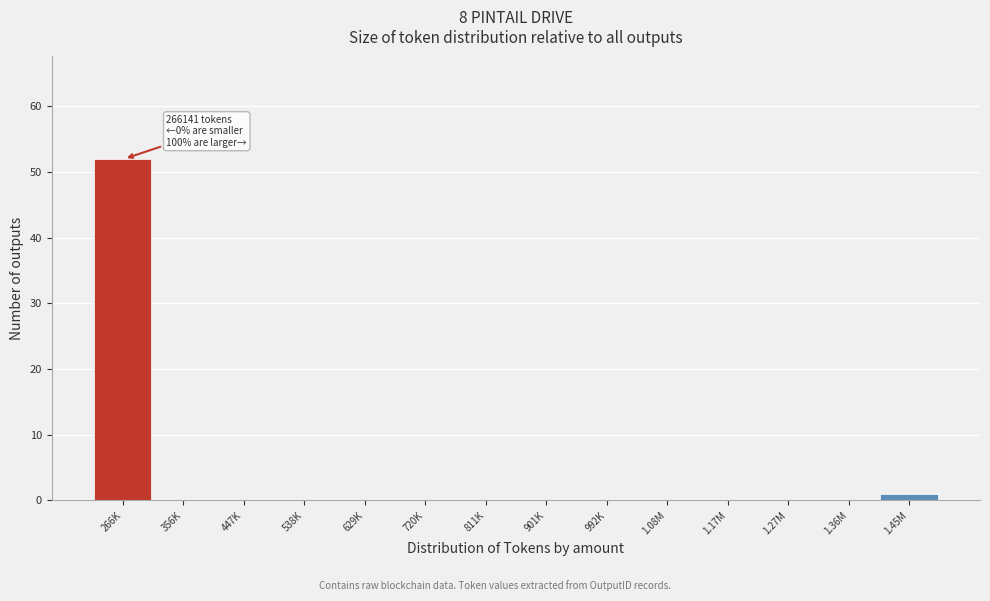

Reading left to right, extract all data points from this chart.

266K=52	356K=0	447K=0	538K=0	629K=0	720K=0	811K=0	901K=0	992K=0	1.08M=0	1.17M=0	1.27M=0	1.36M=0	1.45M=1